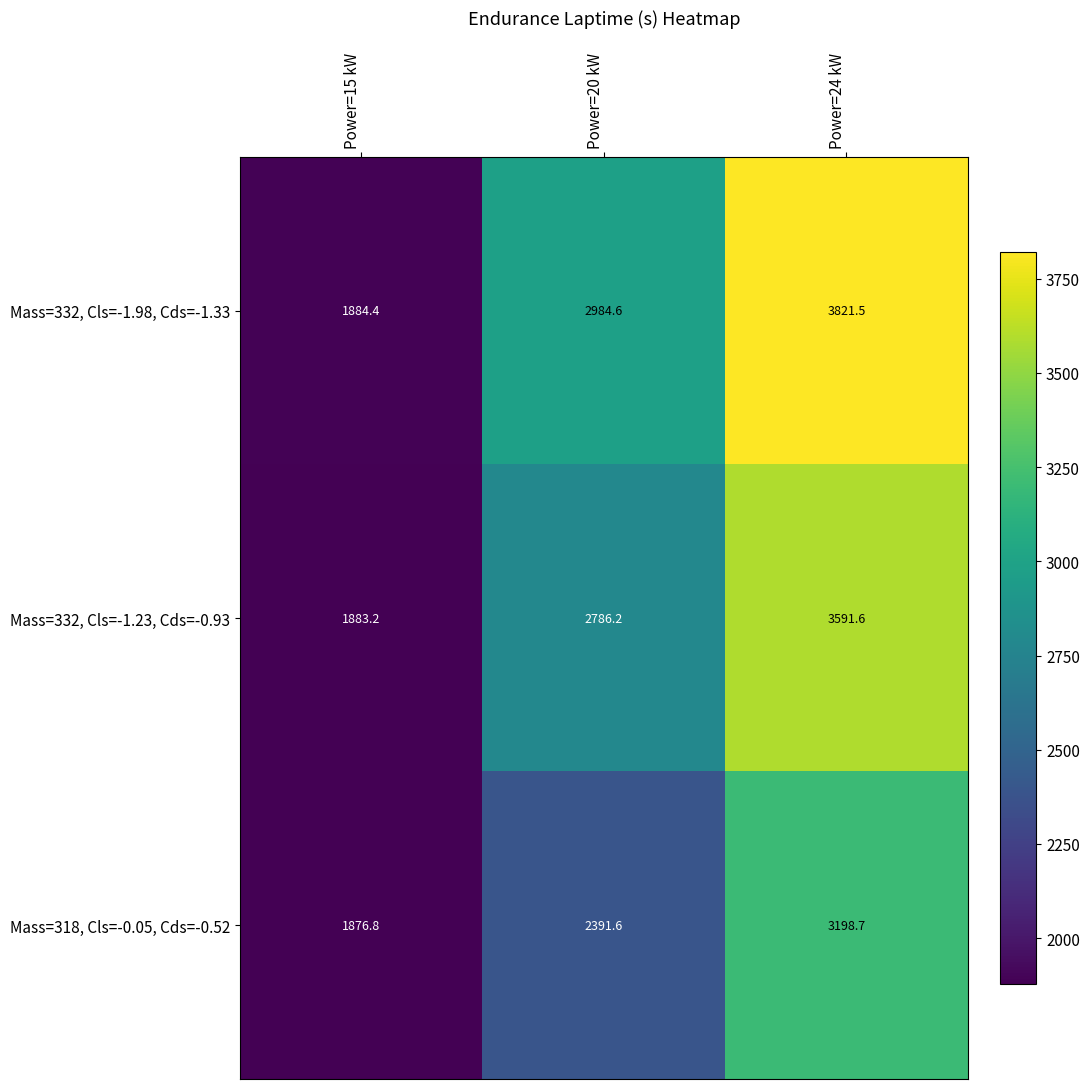

Count the number of data series in this chart.

3